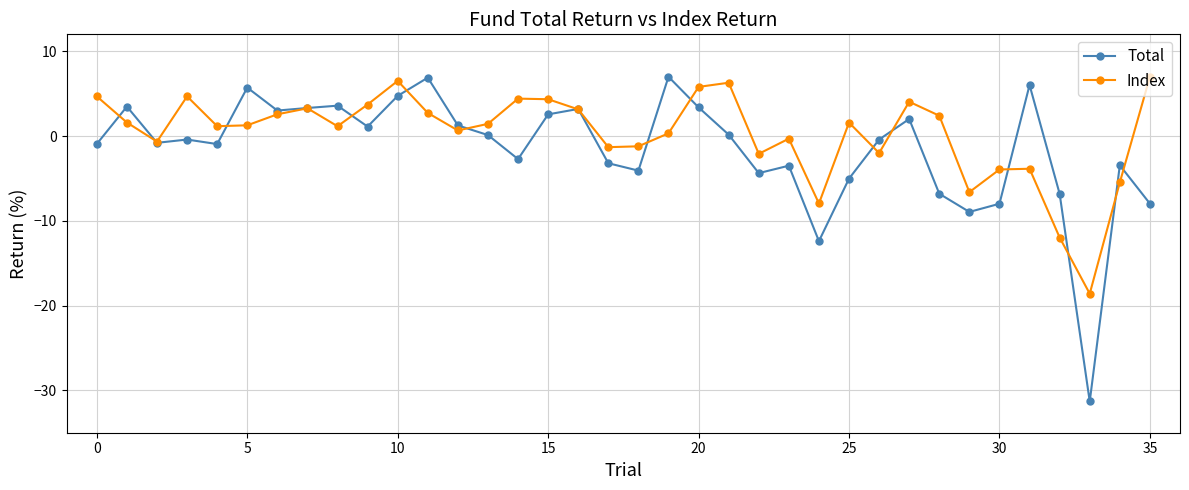

What is the greatest value displayed?

7.0